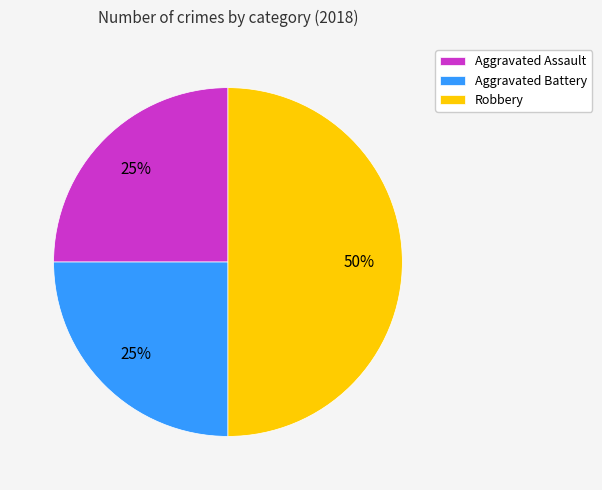

To the nearest percent, what percentage of the pie is Aggravated Assault?

25%